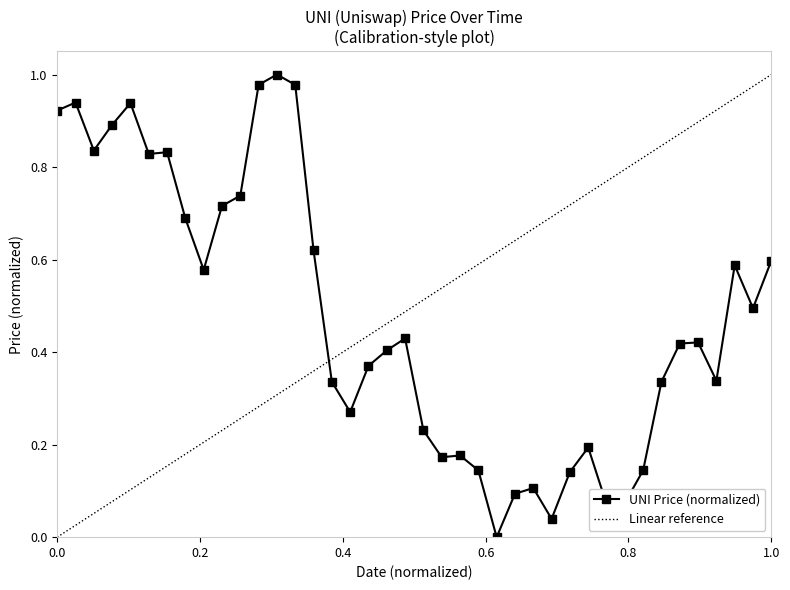

What is the average value?

0.5